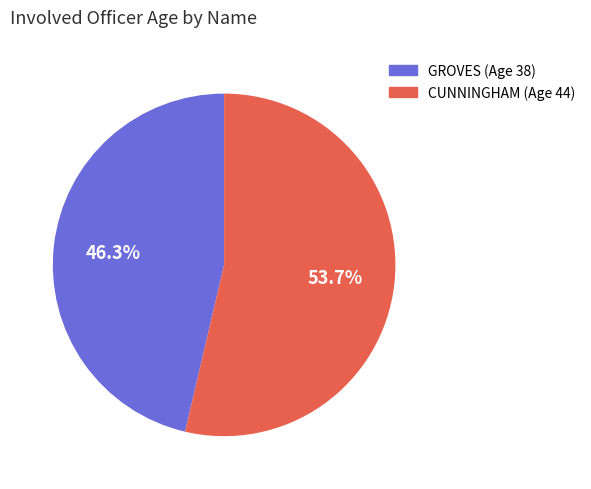

Which slice is the largest?

CUNNINGHAM